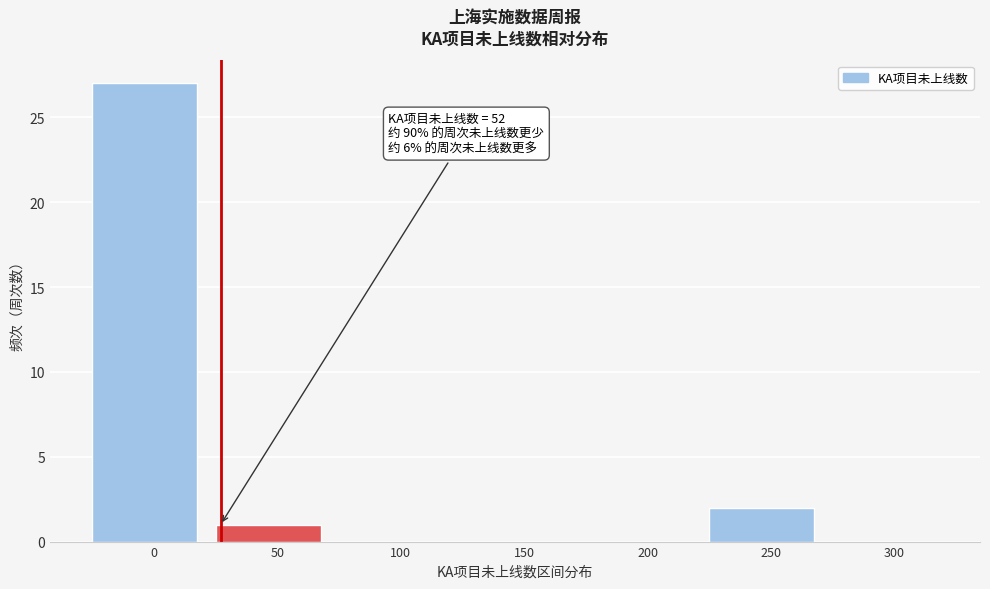

Reading left to right, transcribe all the data shown in this chart.

0=27	50=1	100=0	150=0	200=0	250=2	300=0